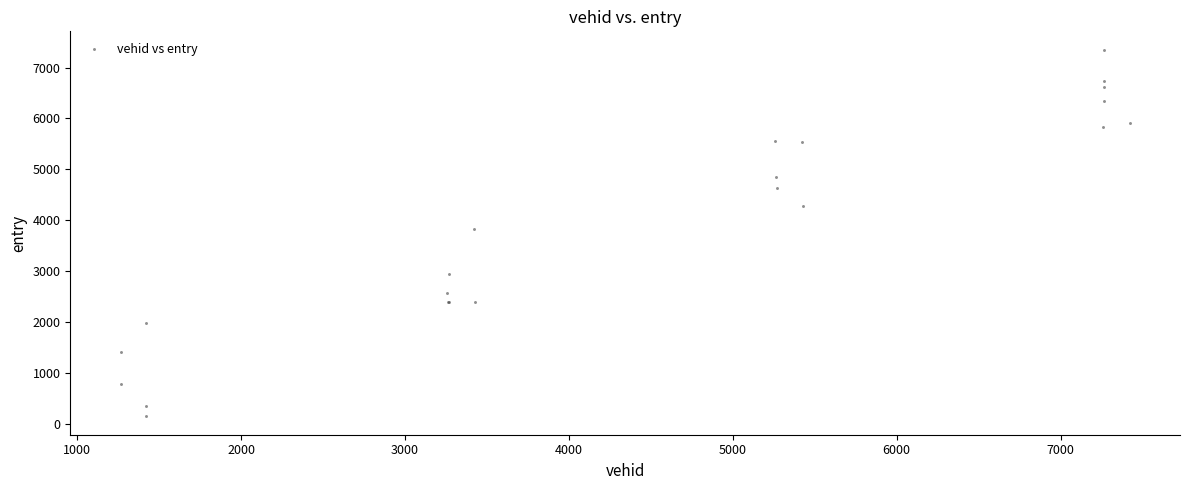

What Y value in the scatter plot is closest to 3747?

3828.6